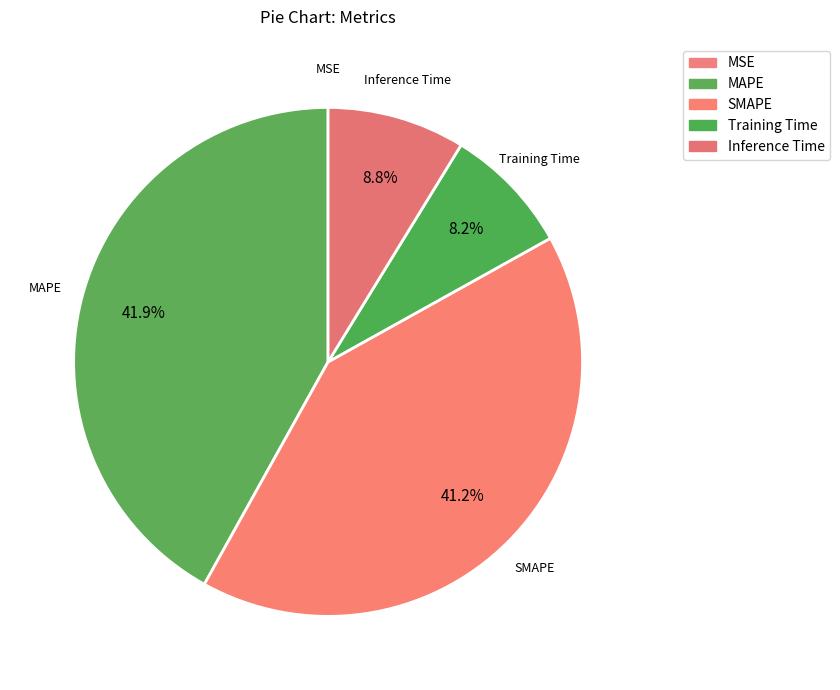

What is the total percentage of Training Time and MSE?

8.2%